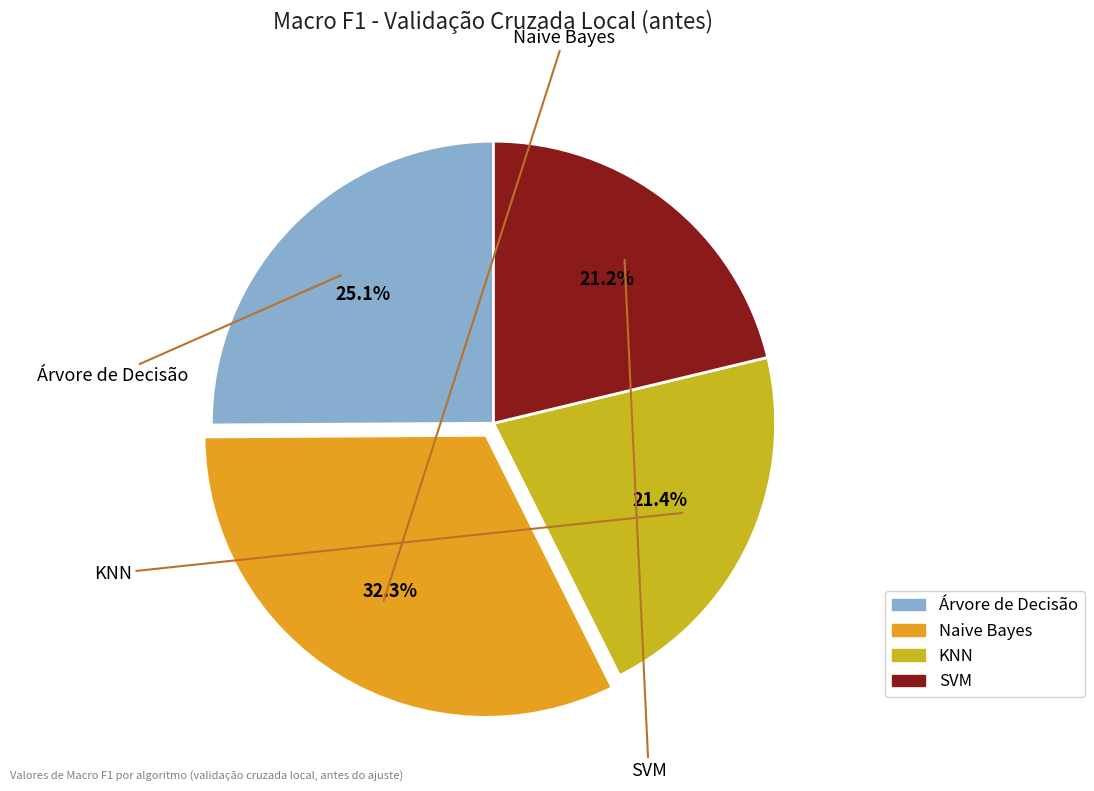

How many segments does this pie chart have?

4